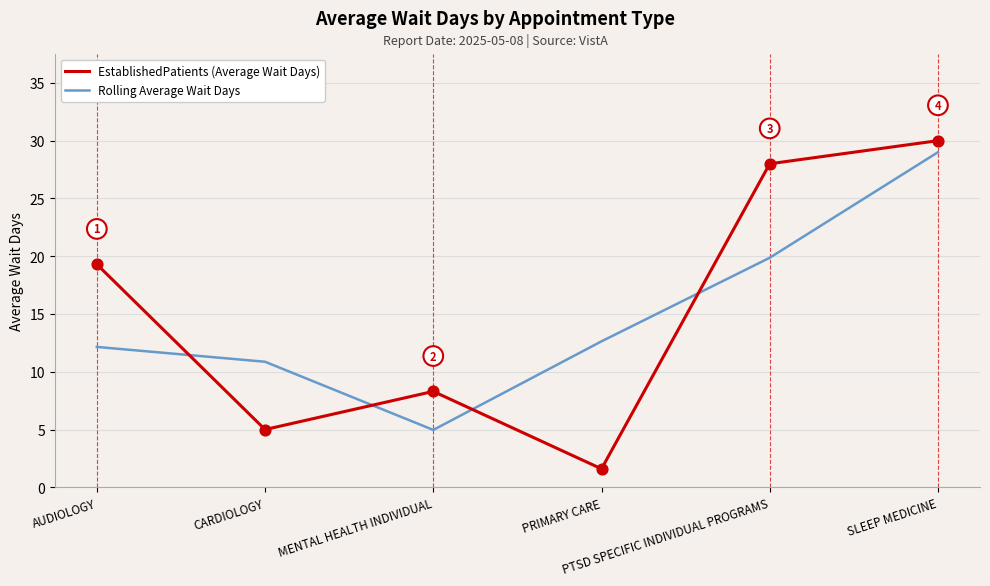

At which category is the sum across all series the highest?

SLEEP MEDICINE